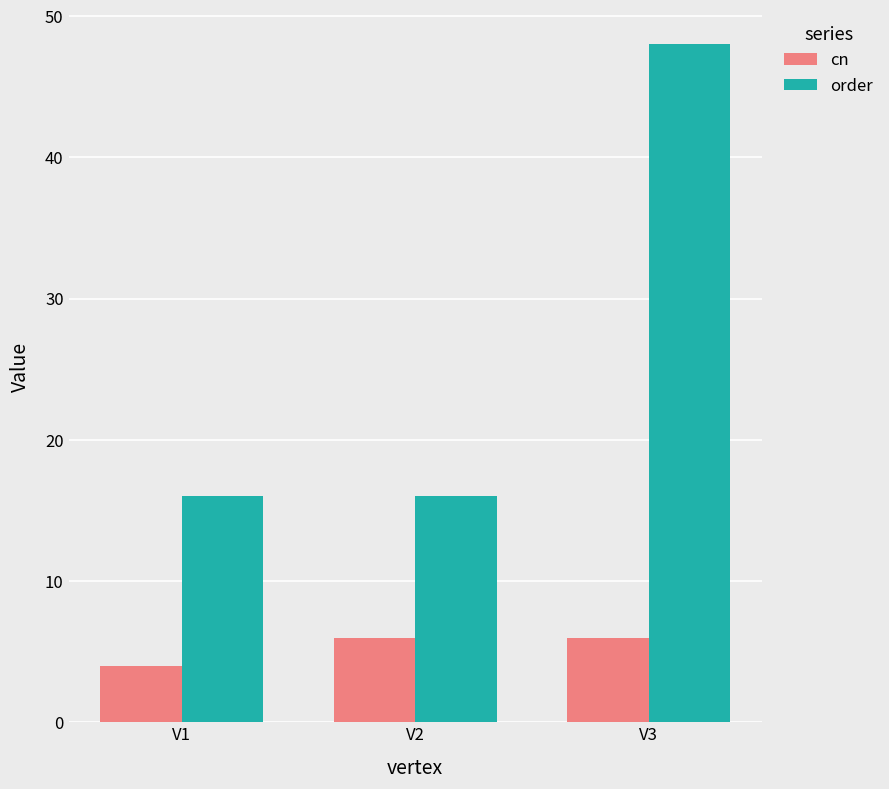

Reading right to left, what are all the values shown in this chart?

cn: V3=6	V2=6	V1=4
order: V3=48	V2=16	V1=16